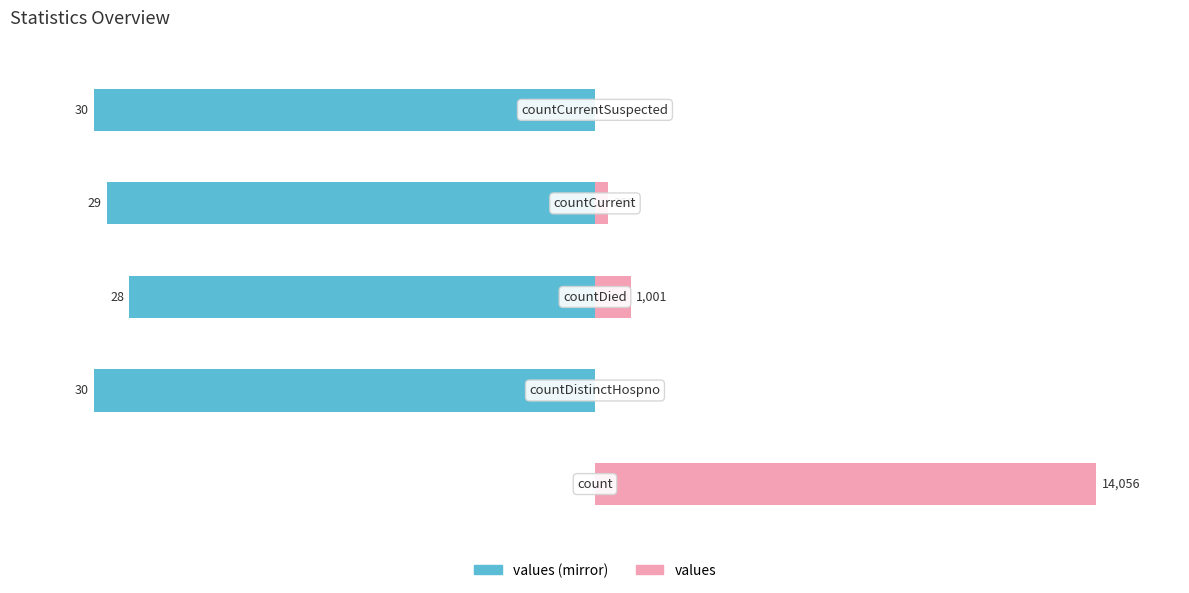

Where is values (mirror) nearest to the value -15?

2